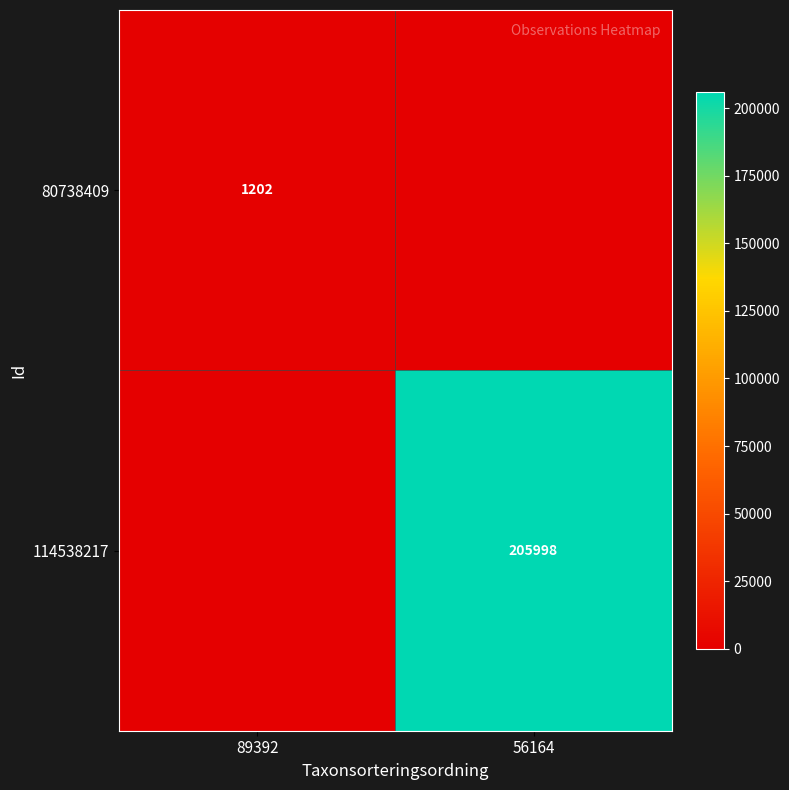

Count the number of categories in the chart.

2